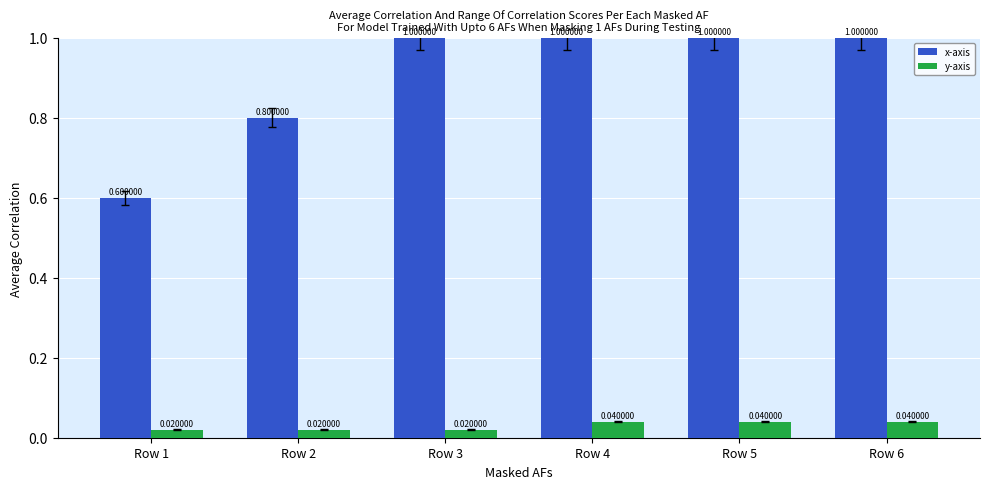

Does the chart contain stacked bars?

No